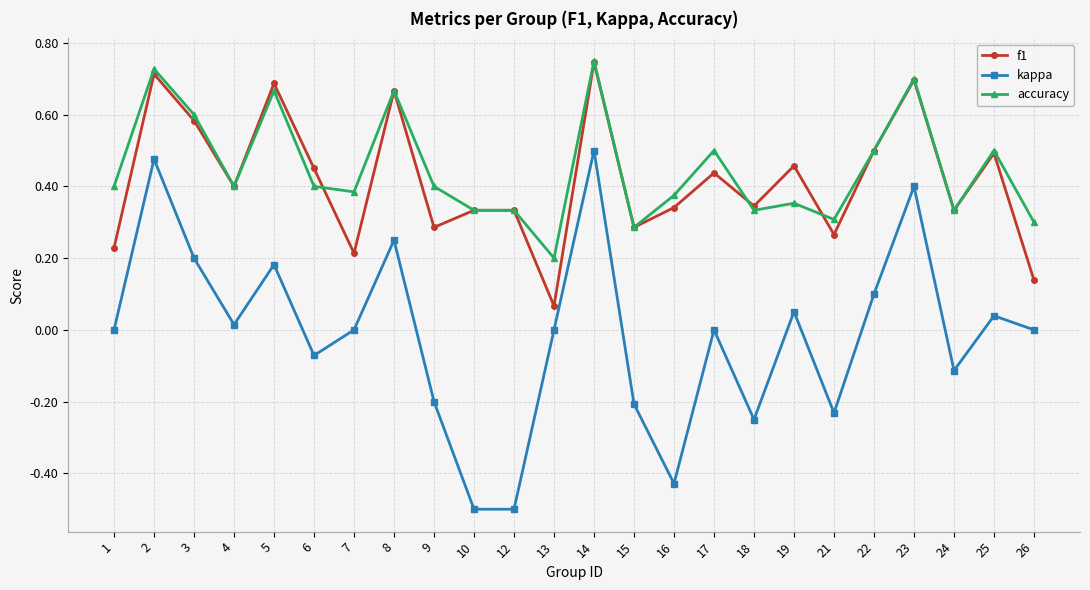

How many distinct data groups are displayed?

3